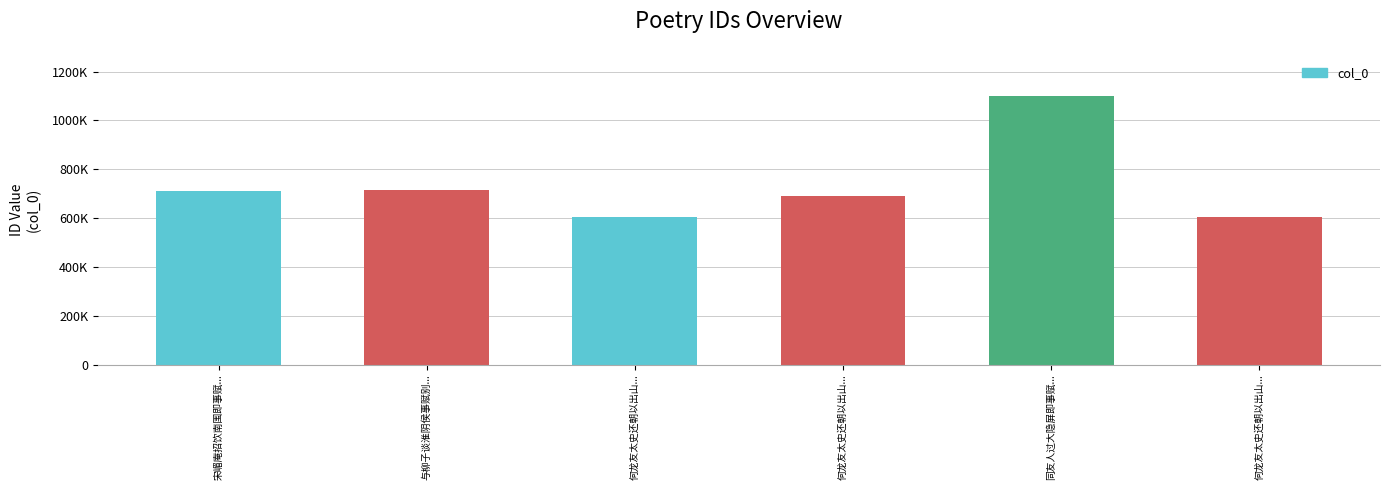

How many distinct data groups are displayed?

1